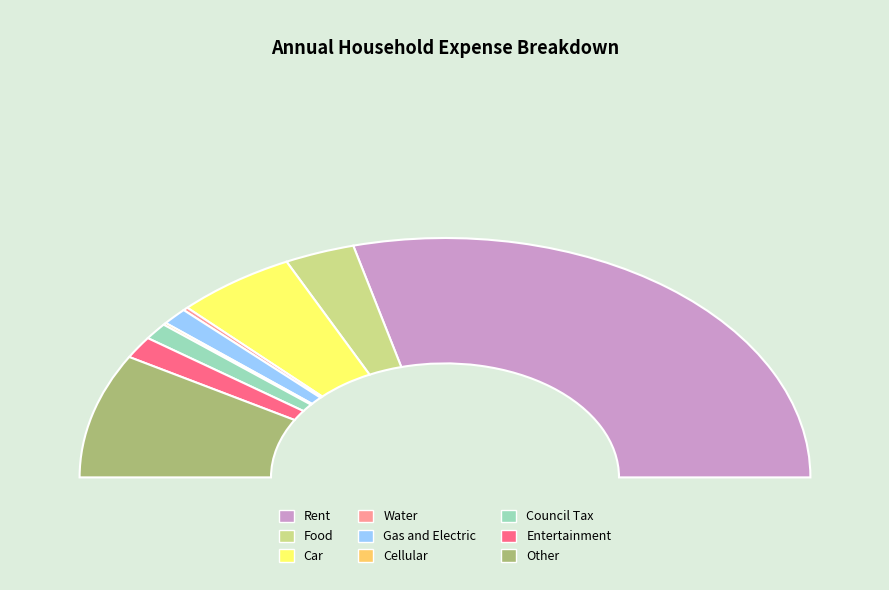

To the nearest percent, what is the average slice percentage?

11%